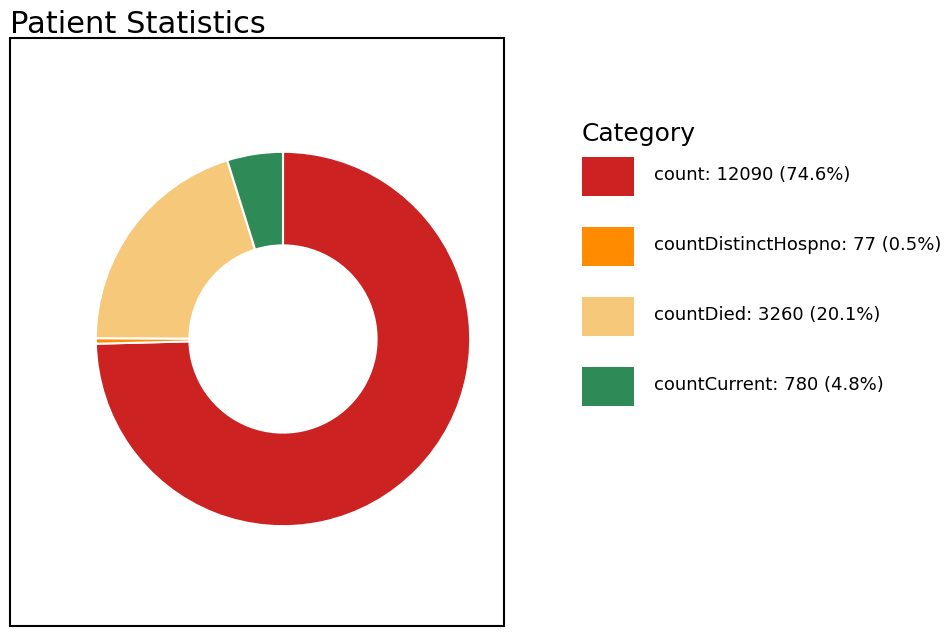

Is there any slice that represents more than half of the pie?

Yes